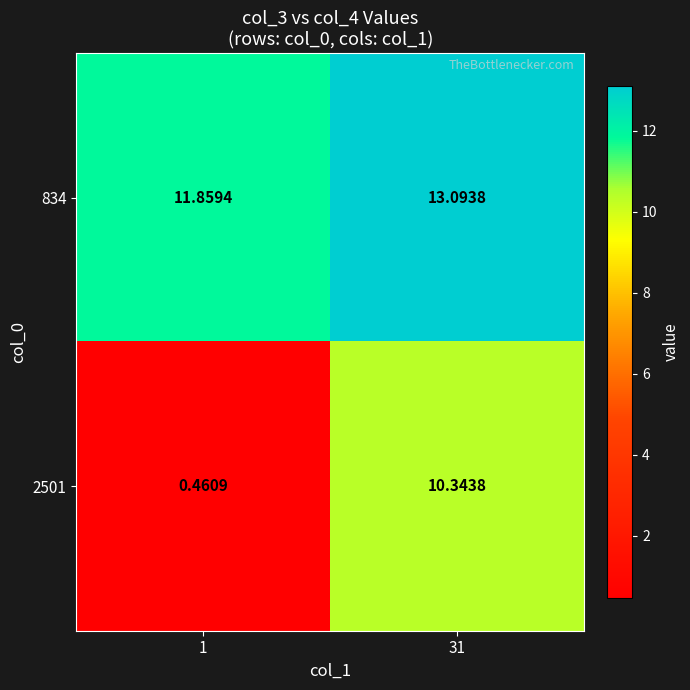

Is the value of 2501 at 1 greater than the value of 834 at 31?

No